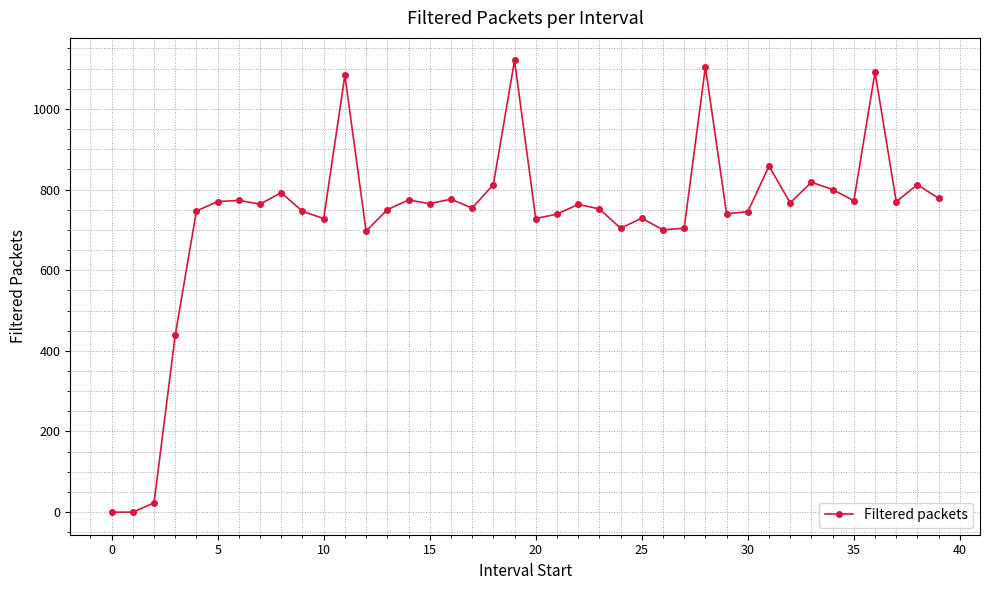

True or false: there are more than 1 points higher than both neighbors.

True